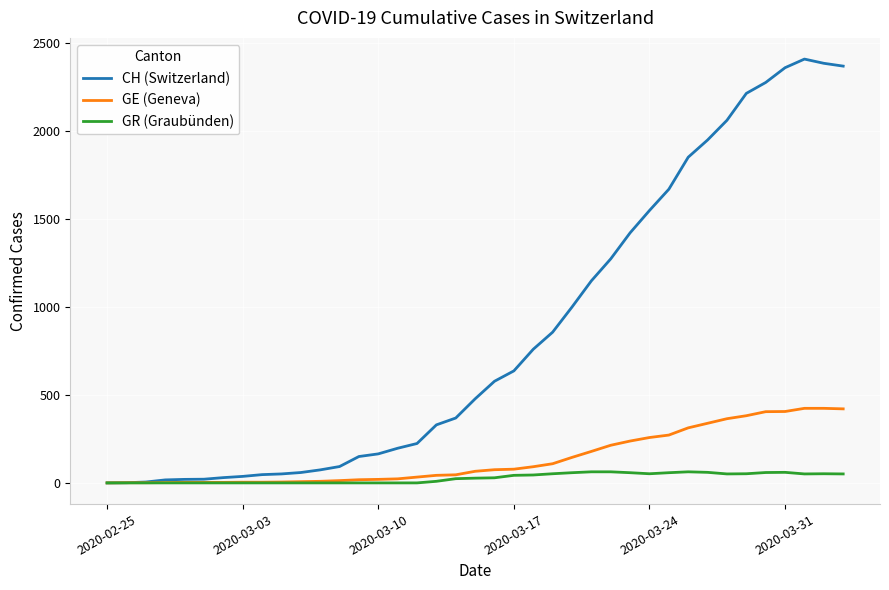

List the series in order of their peak value, highest first.

CH (Switzerland), GE (Geneva), GR (Graubünden)